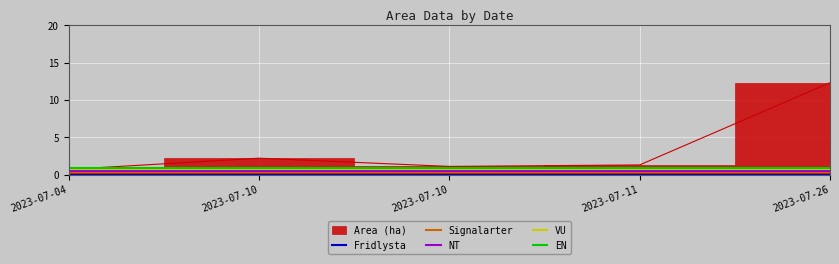

True or false: NT has more than 1 interior local peaks.

False